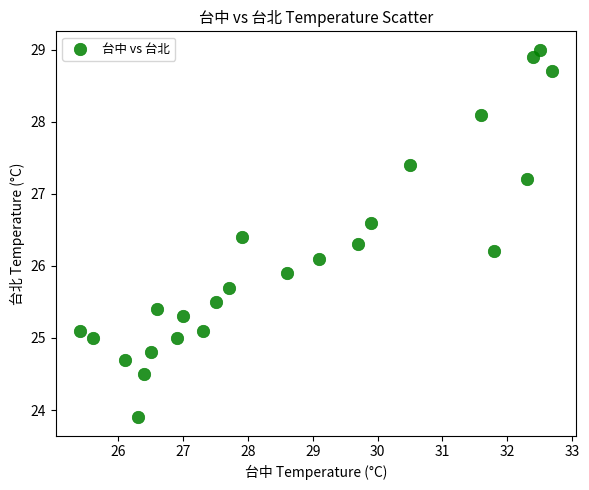

What is the range of X values (max minus min)?

7.3